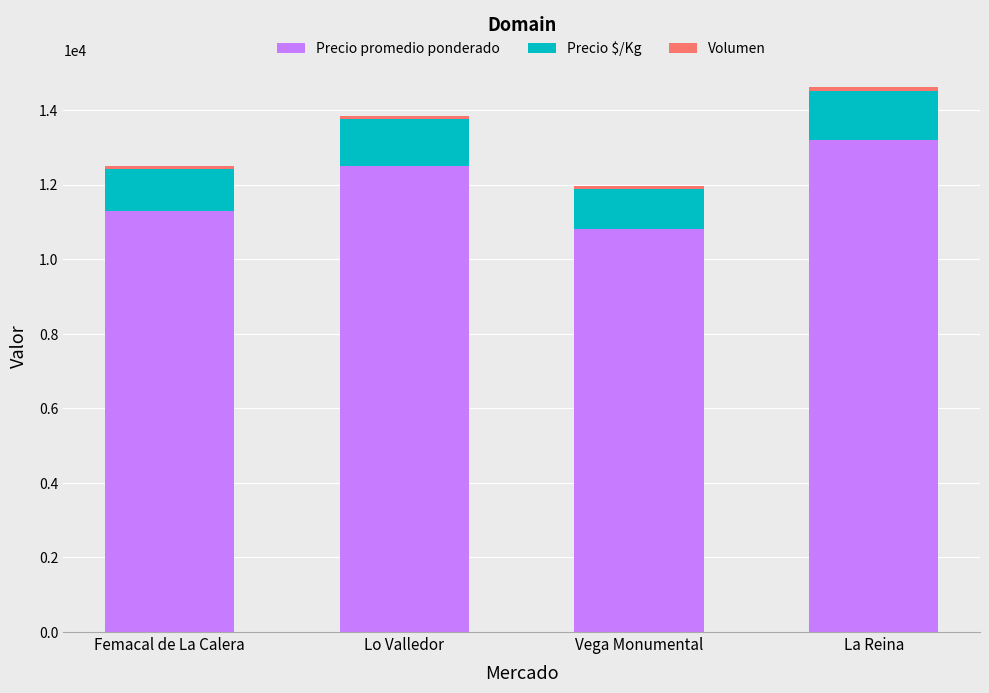

What is the difference between the maximum and minimum values in the Precio promedio ponderado series?

2400